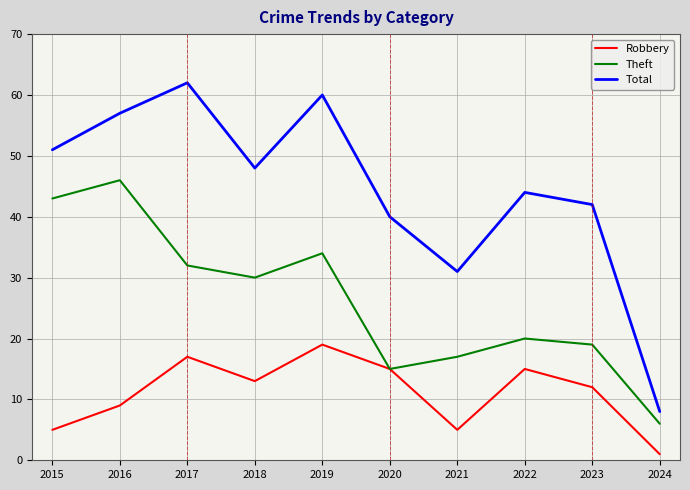

What value does the Theft series have at 2016, to the nearest 5?

45